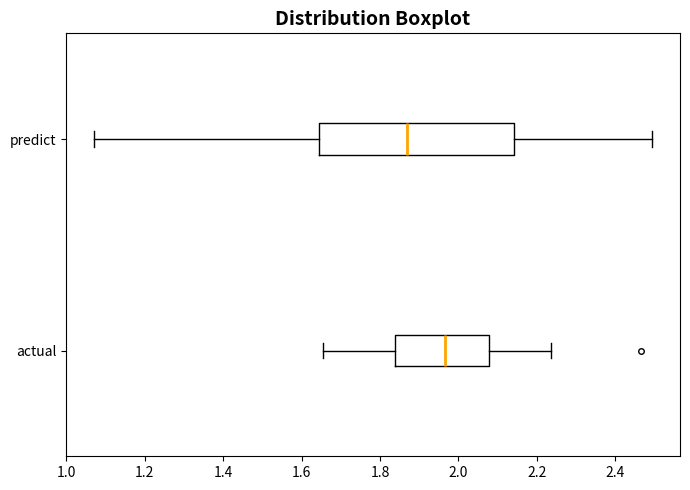

Which box's median line is the furthest to the right?

actual